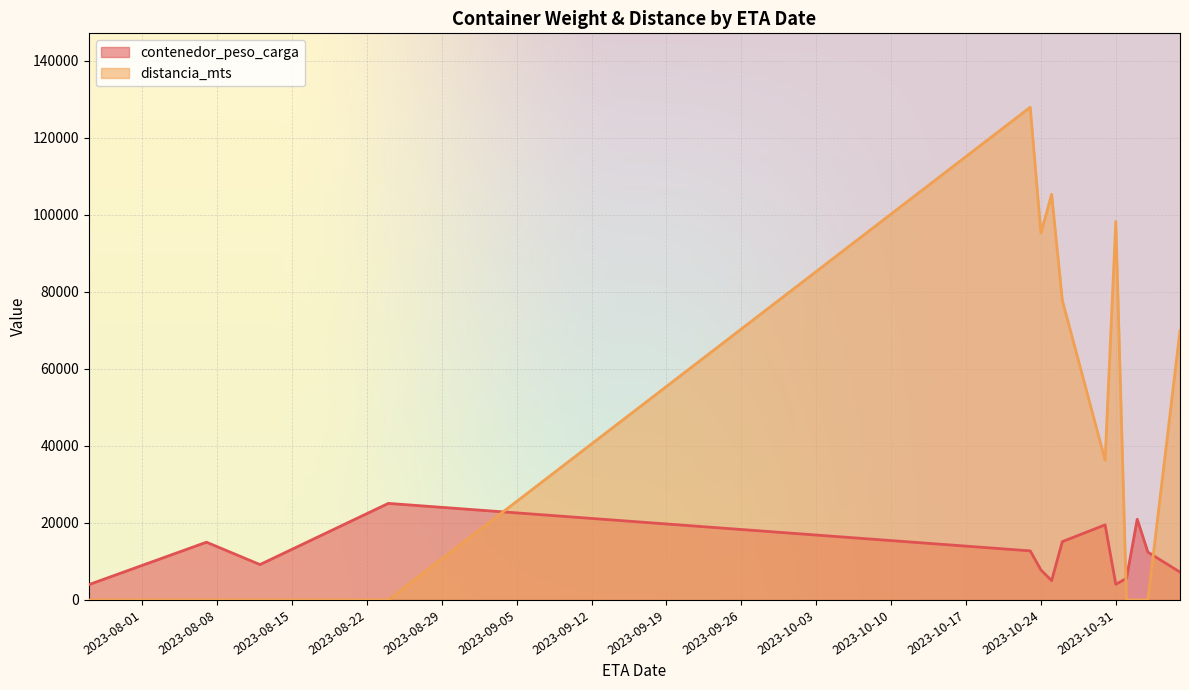

How many lines are shown in the chart?

2